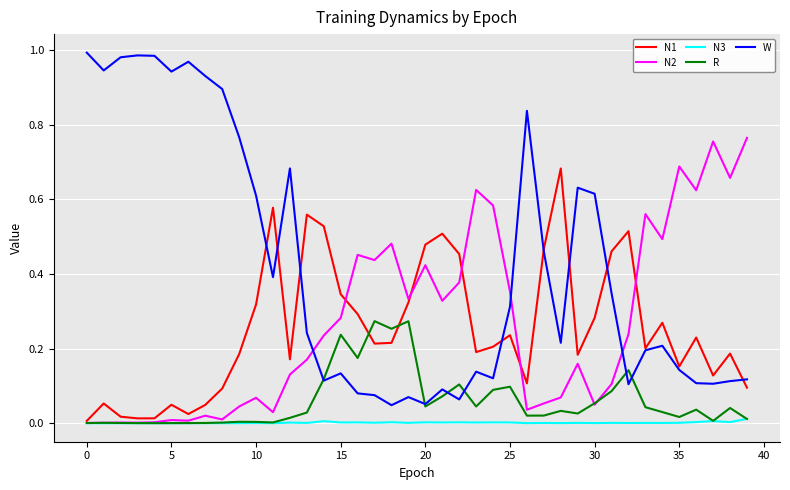

List the series in order of their peak value, highest first.

W, N2, N1, R, N3